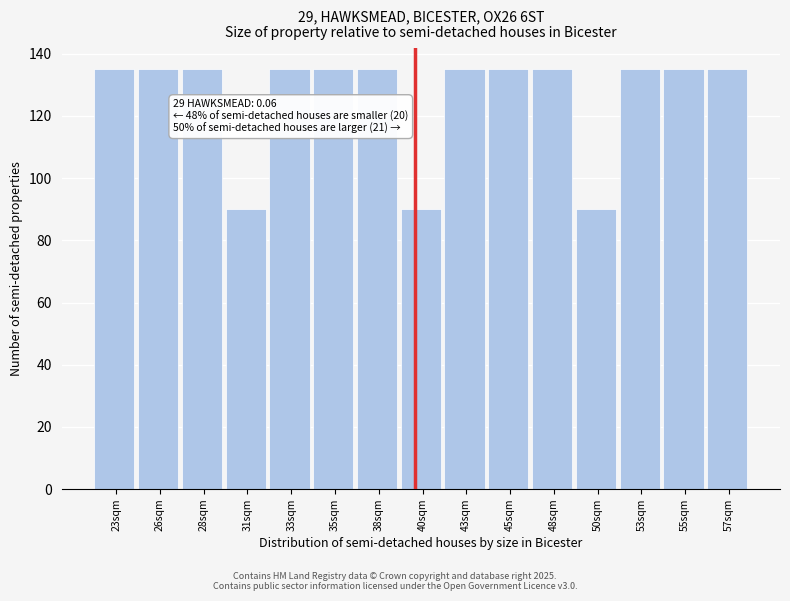

Reading left to right, extract all data points from this chart.

135	135	135	90	135	135	135	90	135	135	135	90	135	135	135